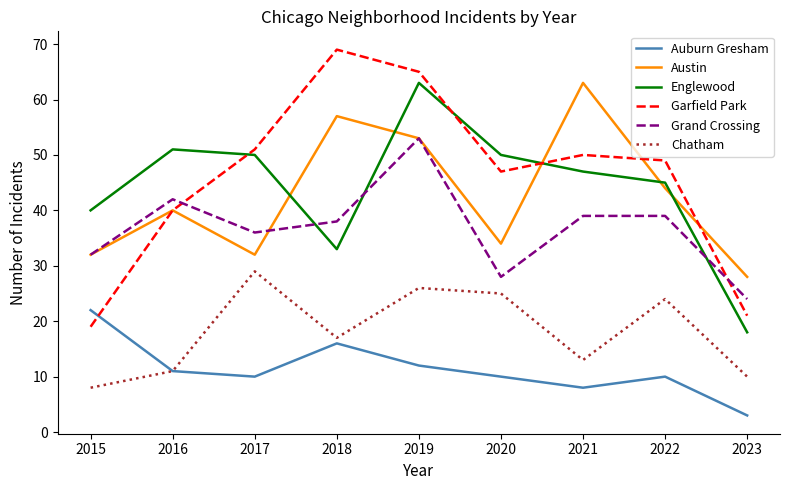

How many lines are shown in the chart?

6